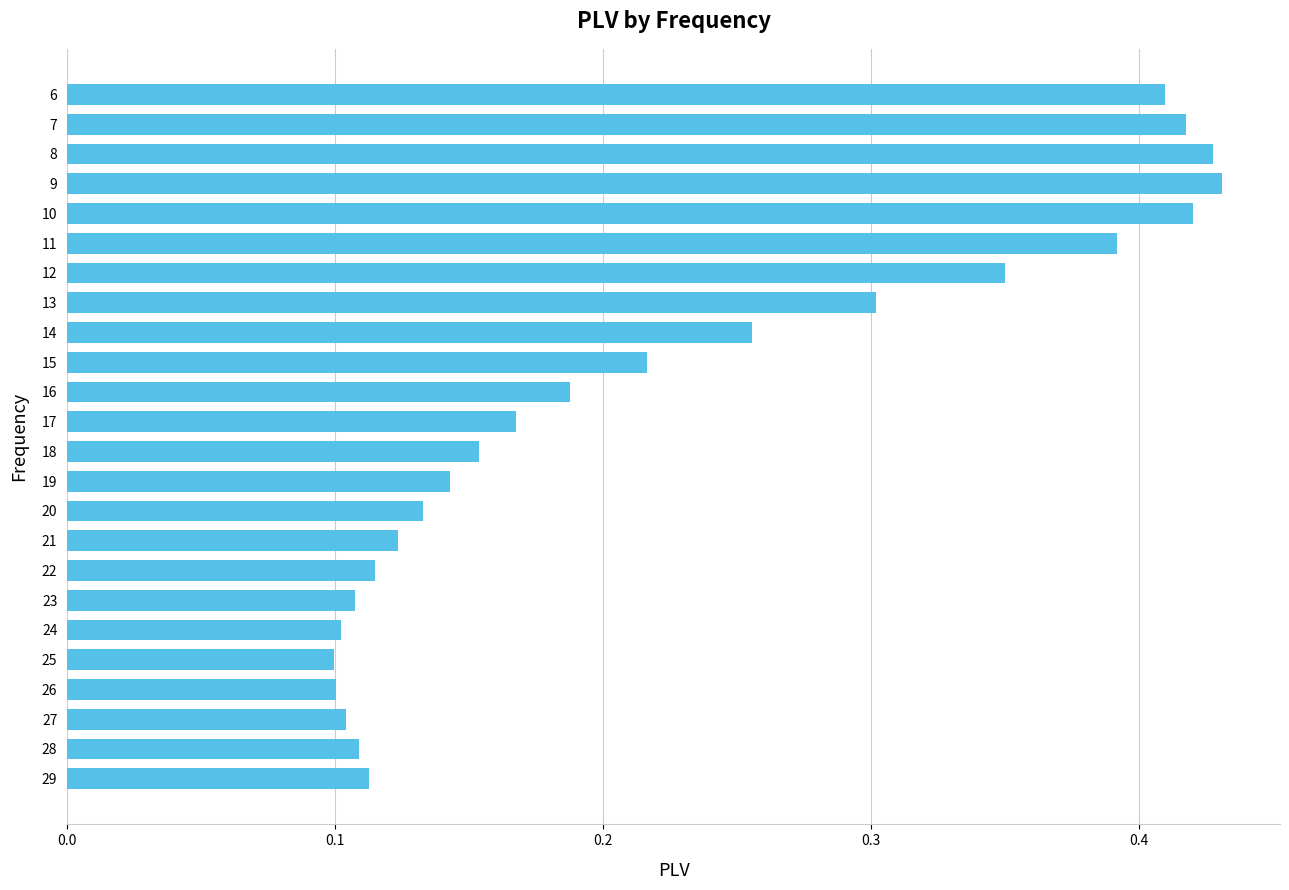

What is the sum of all values?

5.4